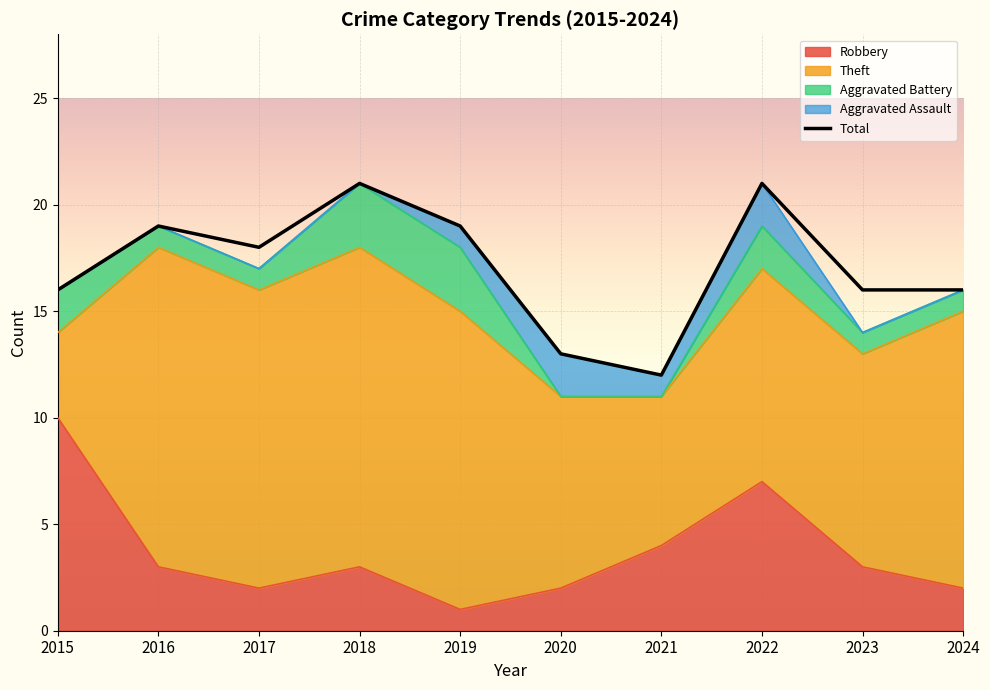

How many values are between 16 and 19?

6